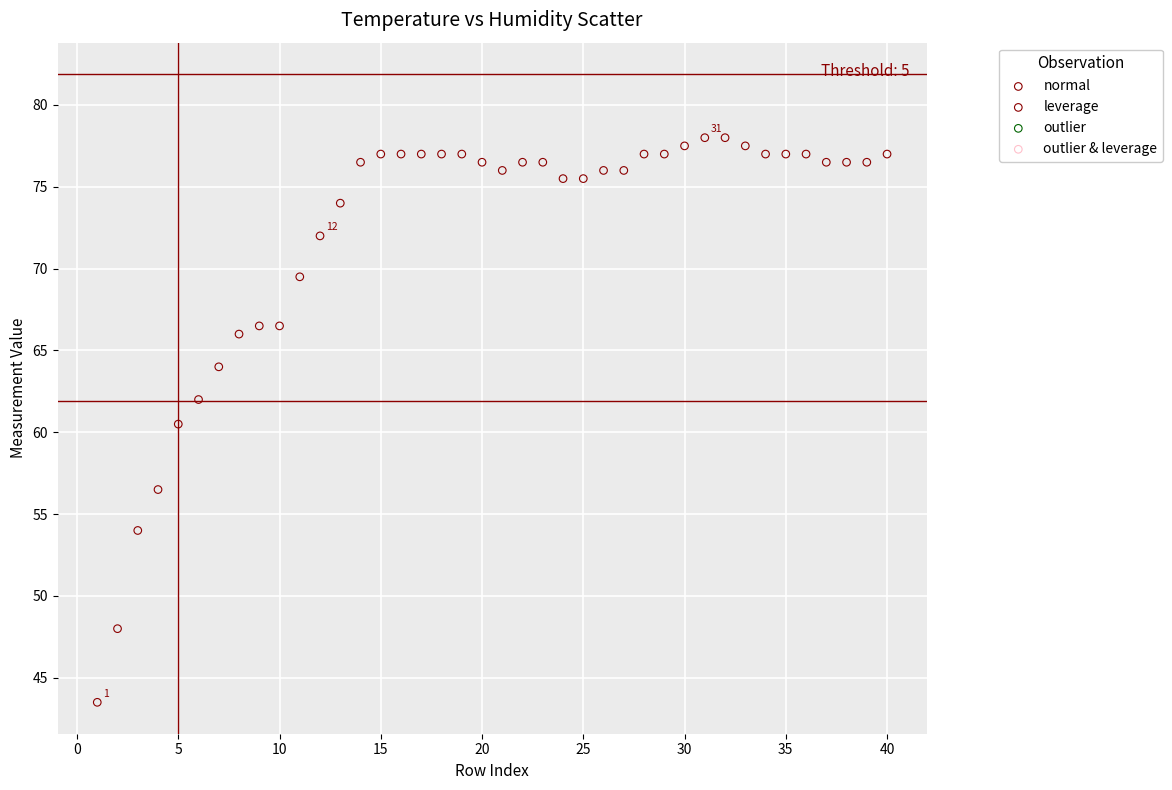

Which series reaches the maximum Y coordinate?

normal